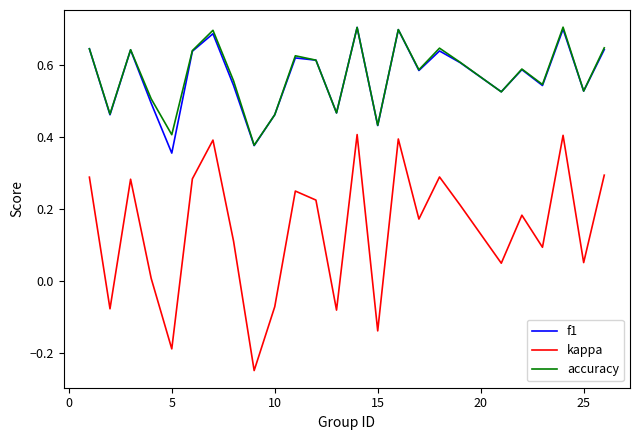

Which series has the largest range (max minus min)?

kappa